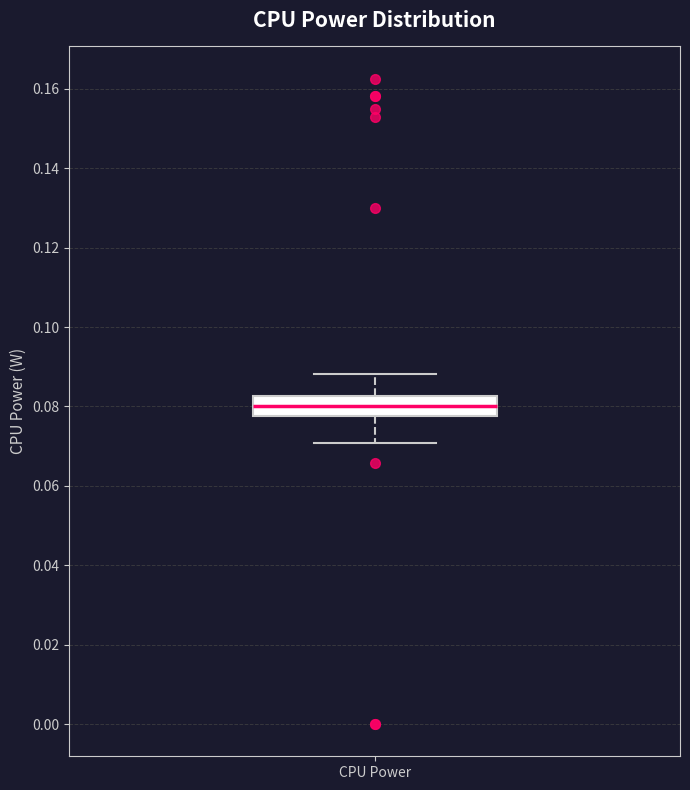

Transcribe this box plot: give where the median line is, the range the box spans, and where the two whiskers end, as read against the y-axis. The values are not printed on the chart, so give them approximately, as read against the axis.

median 0.080, box 0.078 to 0.082, whiskers 0.070 to 0.088